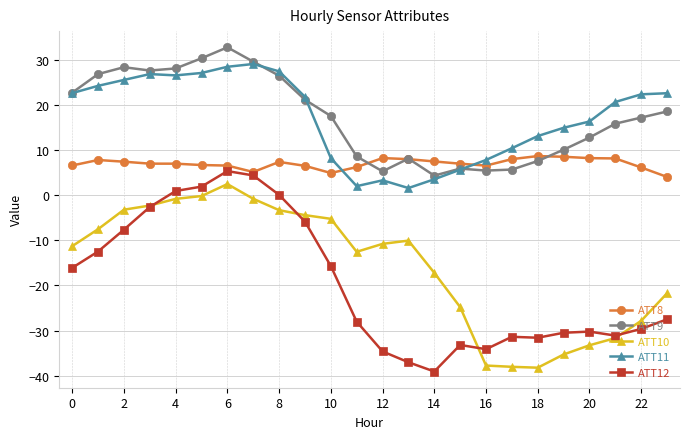

What is the smallest value displayed?

-39.1